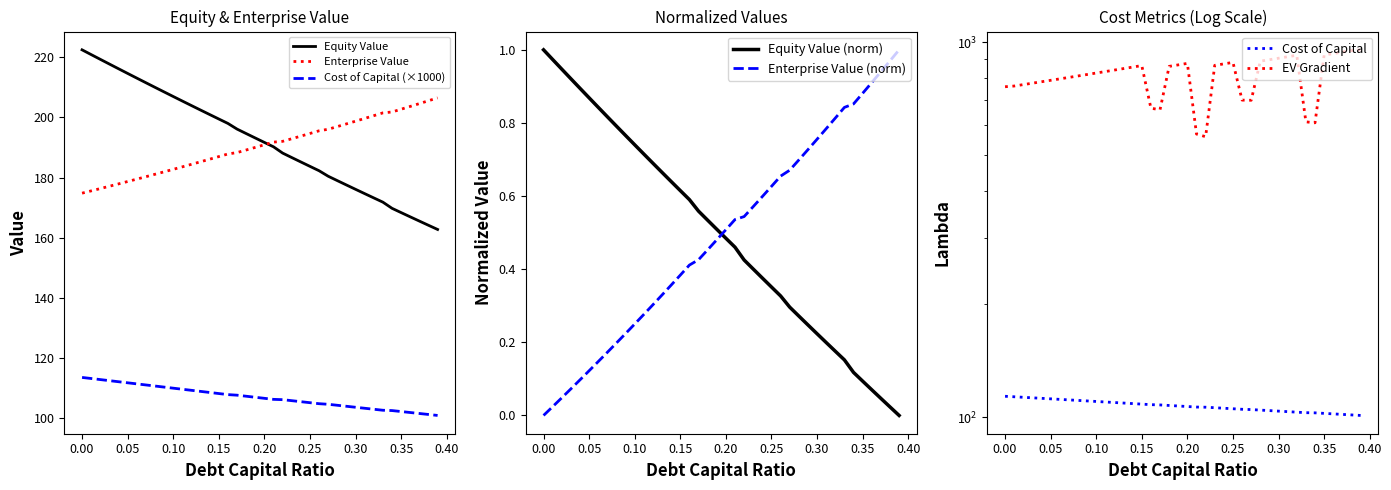

Reading left to right, list all the values displayed in this chart.

debt_capital: 1.0	1.0	0.9	0.9	0.9	0.9	0.8	0.8	0.8	0.8	0.7	0.7	0.7	0.7	0.6	0.6	0.6	0.6	0.5	0.5	0.5	0.5	0.4	0.4	0.4	0.4	0.3	0.3	0.3	0.2	0.2	0.2	0.2	0.2	0.1	0.1	0.1	0.0	0.0	0.0
equity_value: 222.4	220.8	219.3	217.7	216.1	214.6	213.0	211.5	210.0	208.4	206.9	205.4	203.9	202.4	200.9	199.5	198.0	196.1	194.6	193.1	191.7	190.2	188.1	186.7	185.2	183.7	182.3	180.4	179.0	177.5	176.1	174.7	173.3	171.8	169.8	168.4	167.0	165.6	164.2	162.8
enterprise_value: 174.8	175.6	176.4	177.1	177.9	178.7	179.5	180.3	181.1	181.9	182.7	183.6	184.4	185.3	186.1	187.0	187.8	188.3	189.2	190.0	190.9	191.8	192.0	192.9	193.8	194.7	195.5	196.1	196.9	197.8	198.7	199.6	200.6	201.5	201.8	202.7	203.6	204.6	205.5	206.5
cost_capital: 113.6	113.3	112.9	112.6	112.2	111.9	111.5	111.1	110.8	110.4	110.1	109.7	109.4	109.0	108.6	108.3	107.9	107.7	107.4	107.0	106.7	106.4	106.3	105.9	105.6	105.2	104.9	104.7	104.4	104.1	103.7	103.4	103.1	102.7	102.6	102.3	102.0	101.7	101.3	101.0